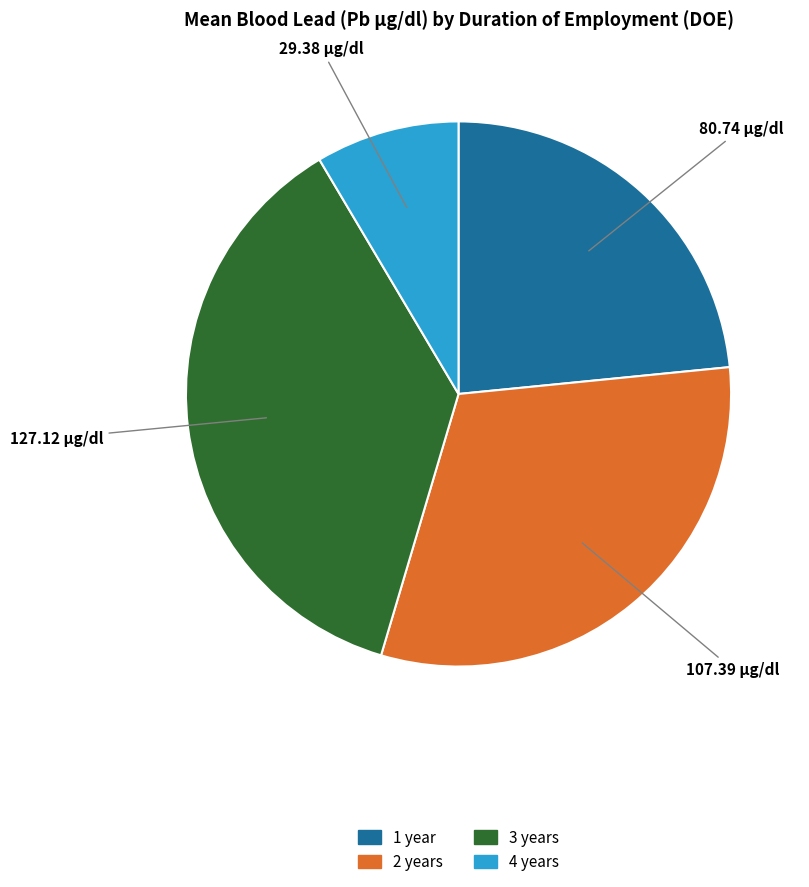

Rank the categories by value from highest to lowest.

3 years, 2 years, 1 year, 4 years